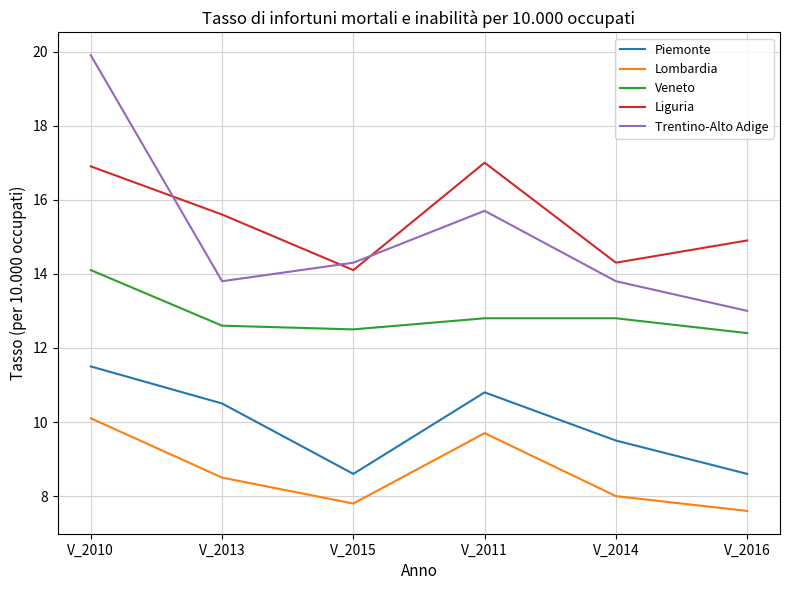

Rank the series at V_2016 from highest to lowest value.

Liguria, Trentino-Alto Adige, Veneto, Piemonte, Lombardia